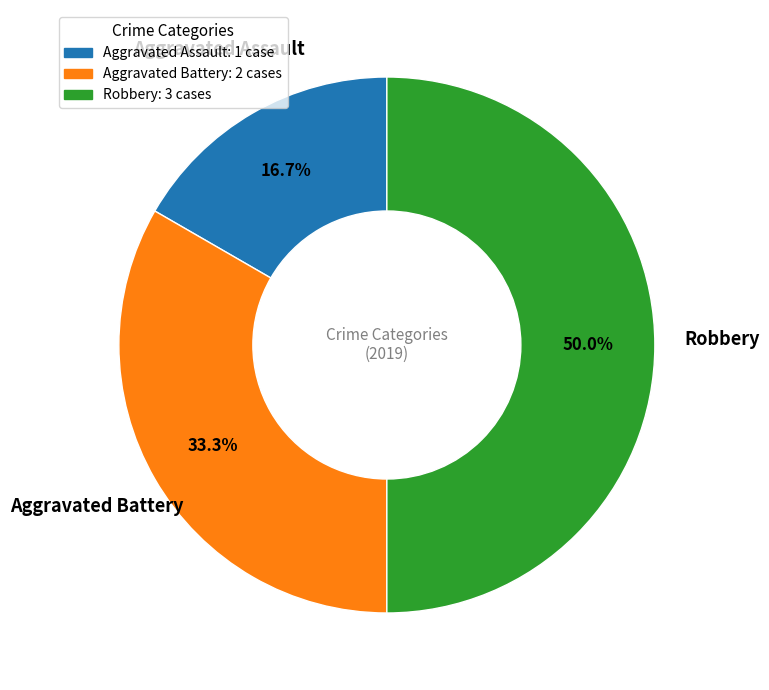

Which slice is the largest?

Robbery